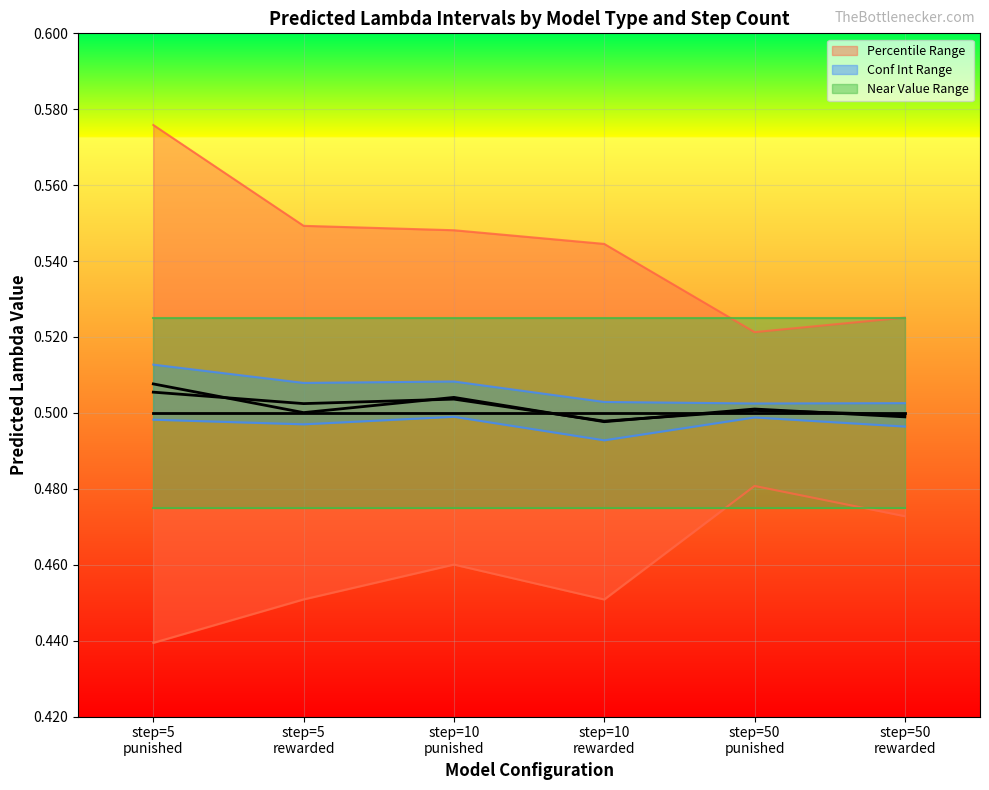

What is the value of the predicted_lambda_conf_int_UB point at the 1st from the left?

0.5